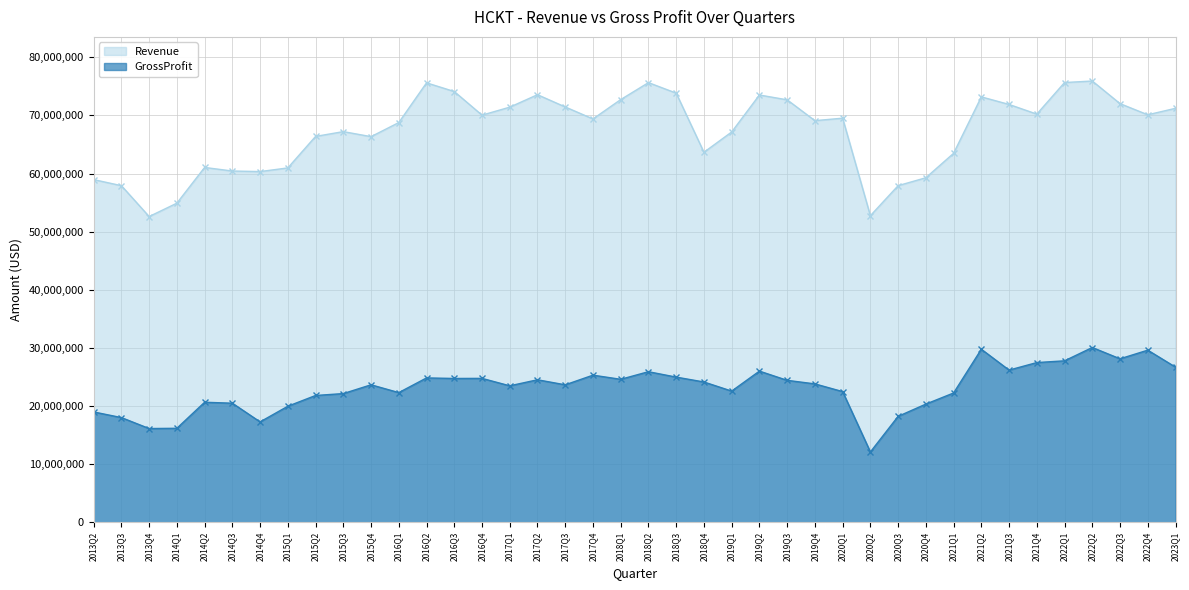

What is the difference between the Revenue values at 2018Q2 and 2014Q1?

20744000